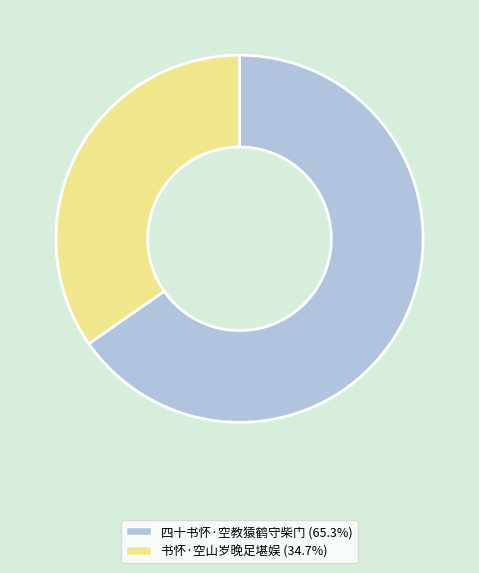

Combined, do 书怀·空山岁晚足堪娱 and 四十书怀·空教猿鹤守柴门 account for over 50%?

Yes